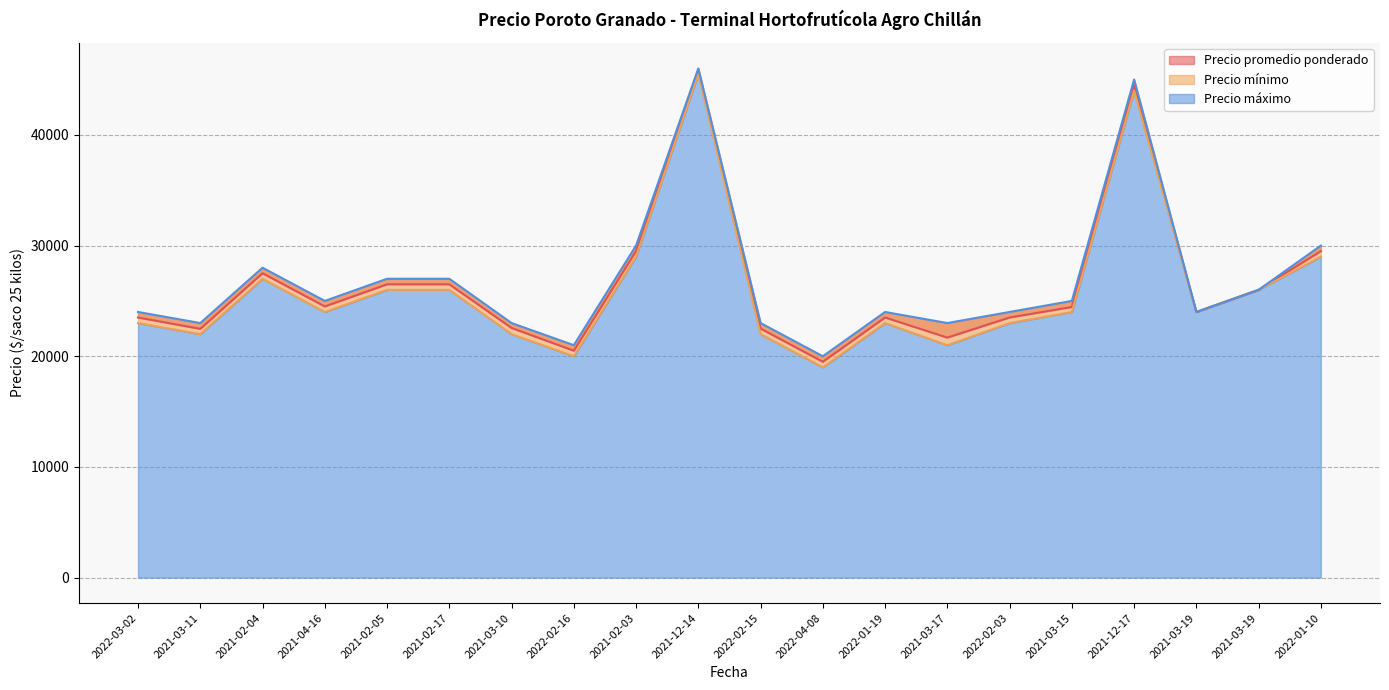

List the series in order of their peak value, lowest first.

Precio mínimo, Precio promedio ponderado, Precio máximo